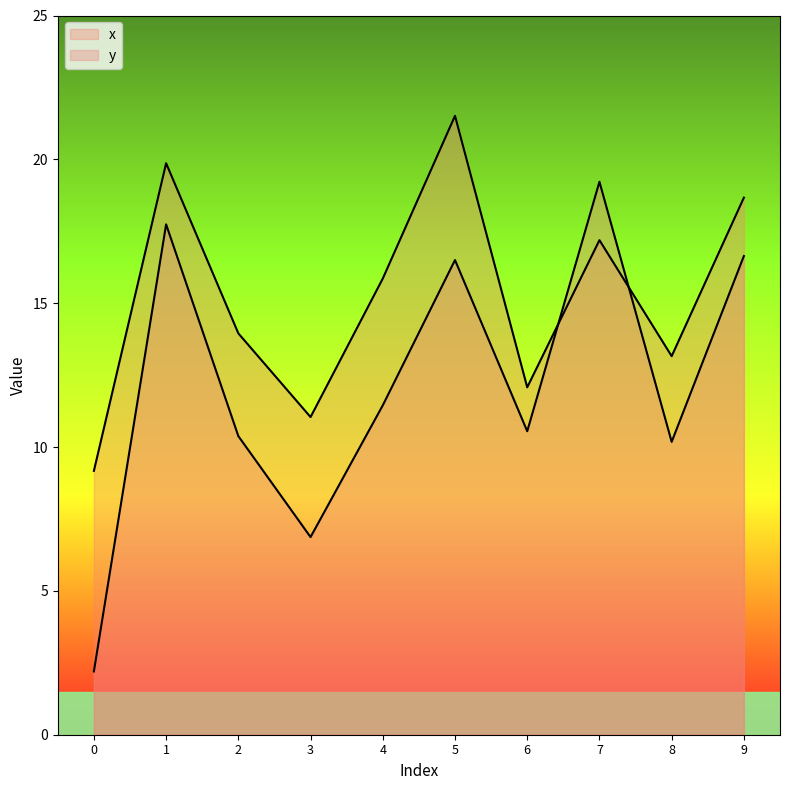

Rank the categories by x value from highest to lowest.

5, 1, 9, 7, 4, 2, 8, 6, 3, 0